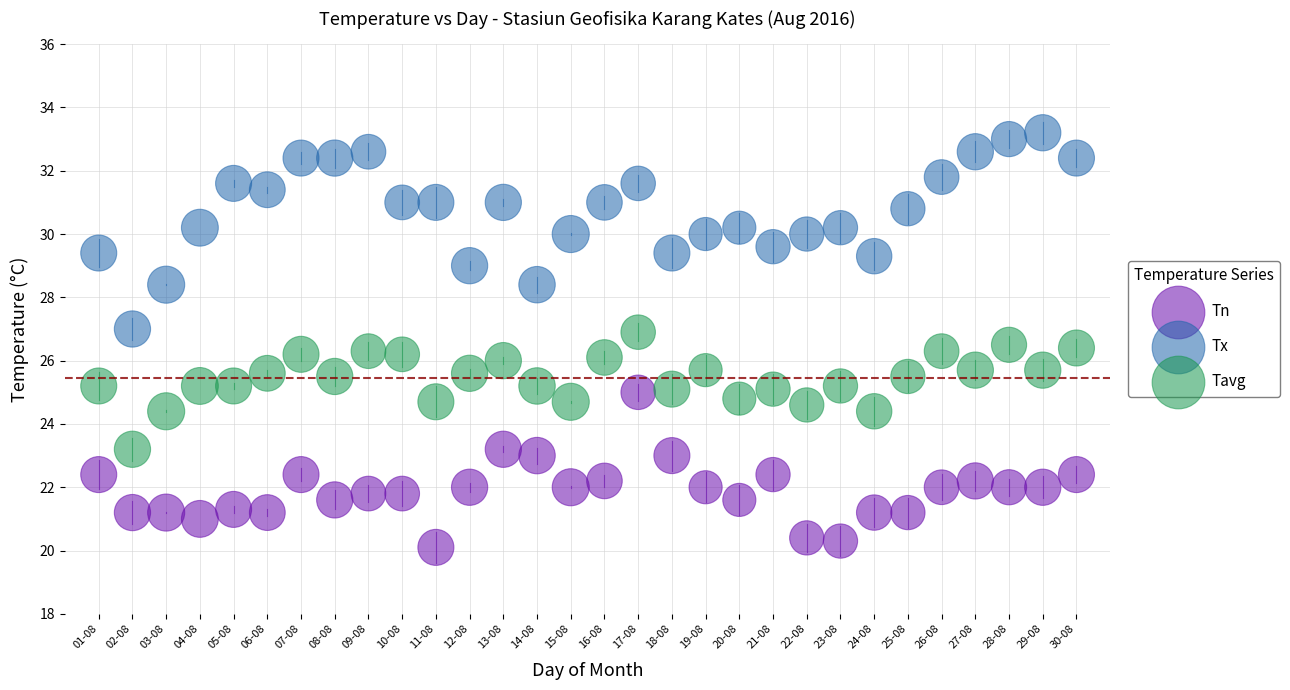

Which series contains the highest Y value?

Tx